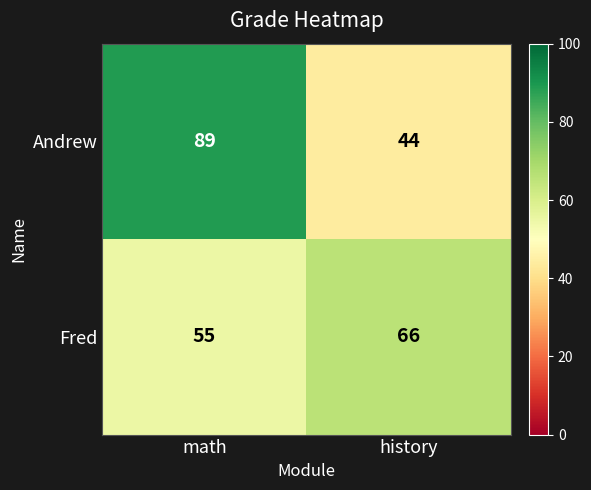

What is the sum of all Fred values?

121